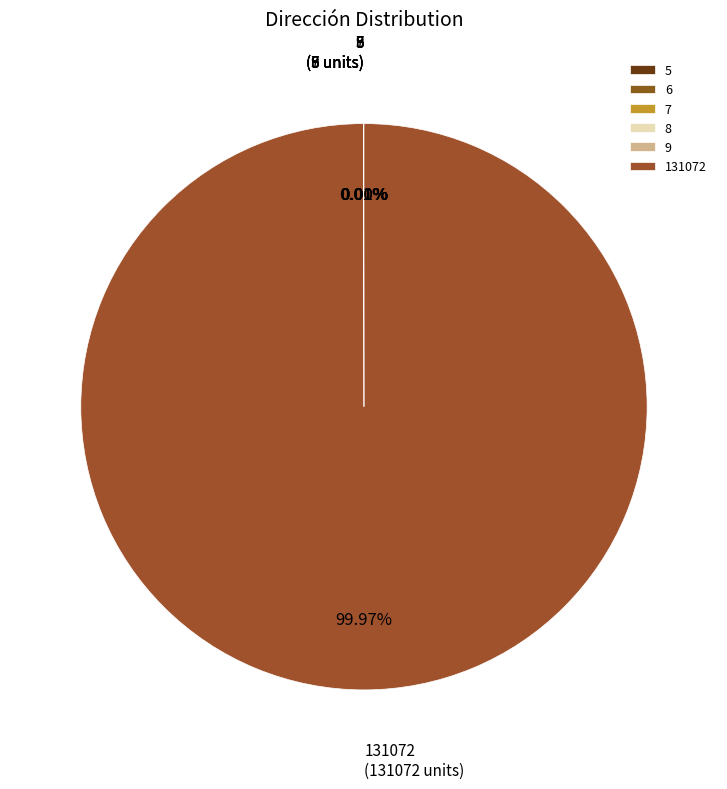

Does any single category account for the majority?

Yes